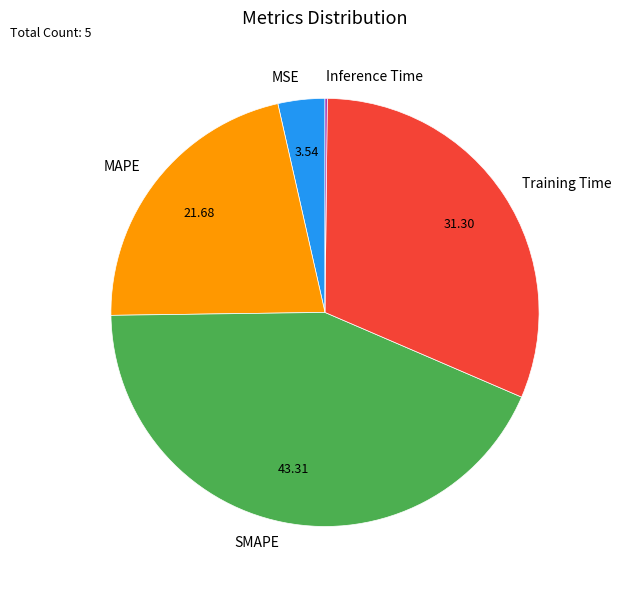

Is there any slice that represents more than half of the pie?

No